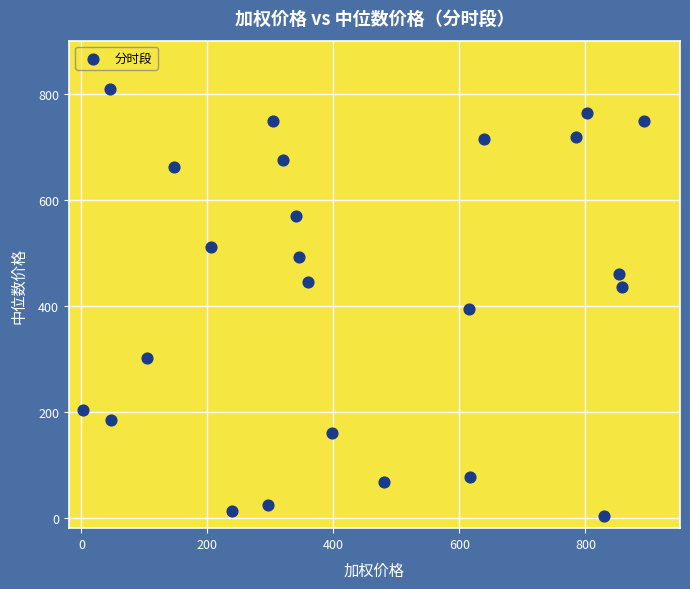

What Y value in the scatter plot is closest to 406?

393.0